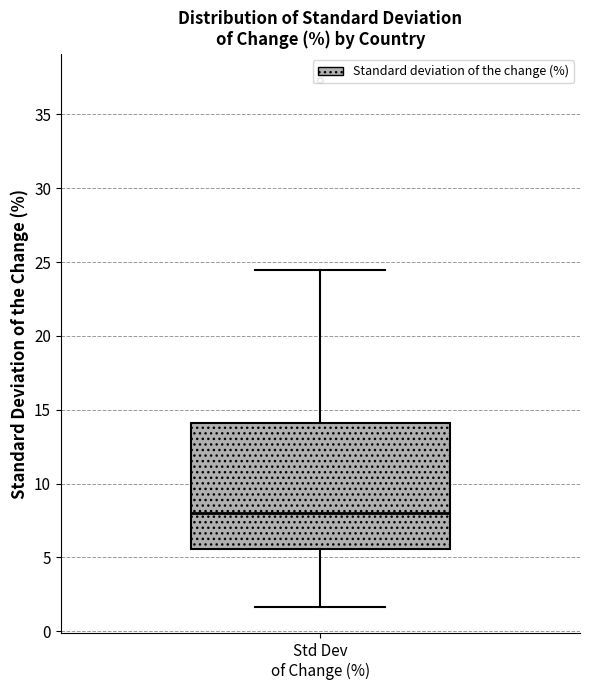

Read this box plot against the y-axis: the position of the median line, the range covered by the box, and the ends of both whiskers. The values are not printed on the chart, so give them approximately, as read against the axis.

median 8.0, box 5.5 to 14.0, whiskers 1.5 to 24.5